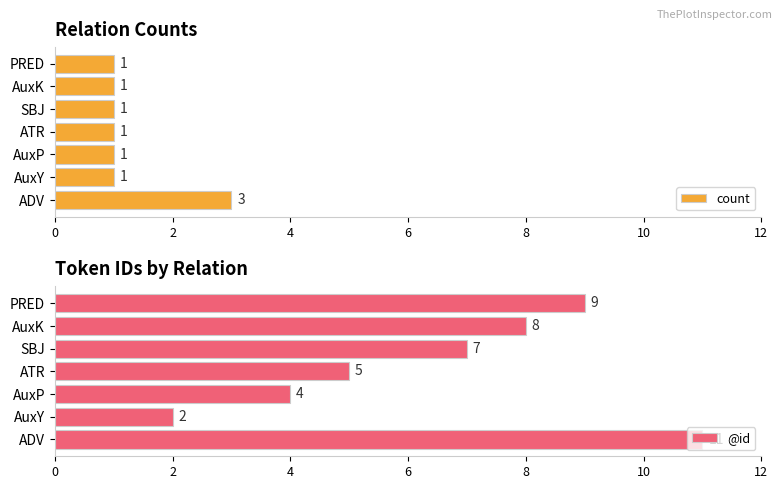

What is the value of the count bar at the 4th from the left?

1